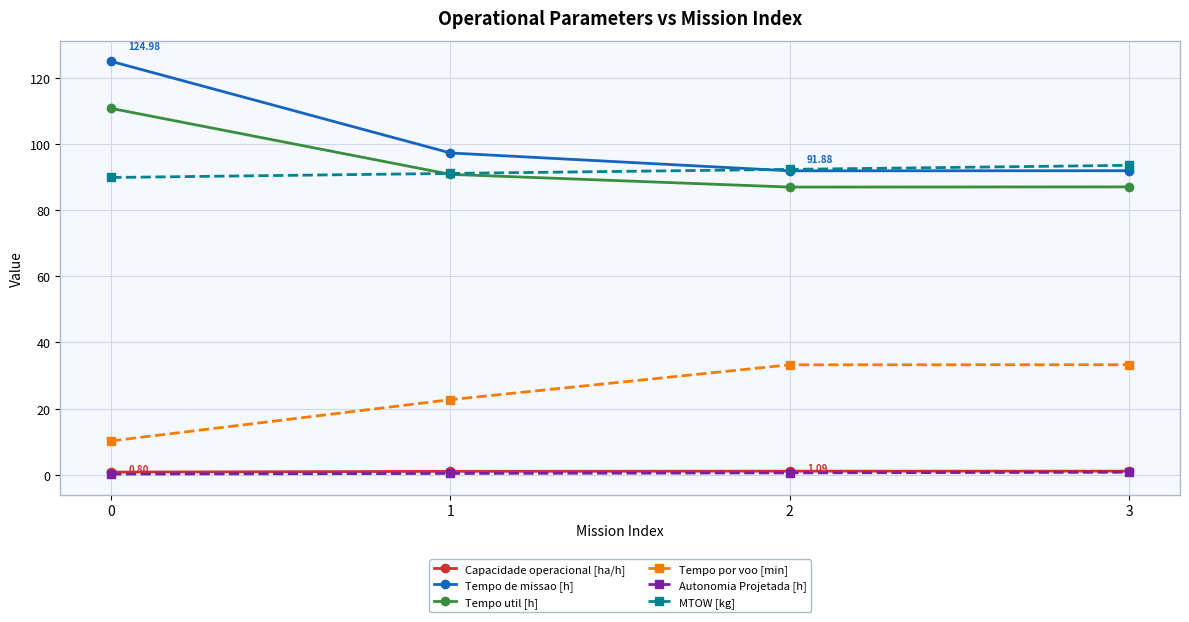

True or false: MTOW [kg] has more than 2 points higher than both neighbors.

False